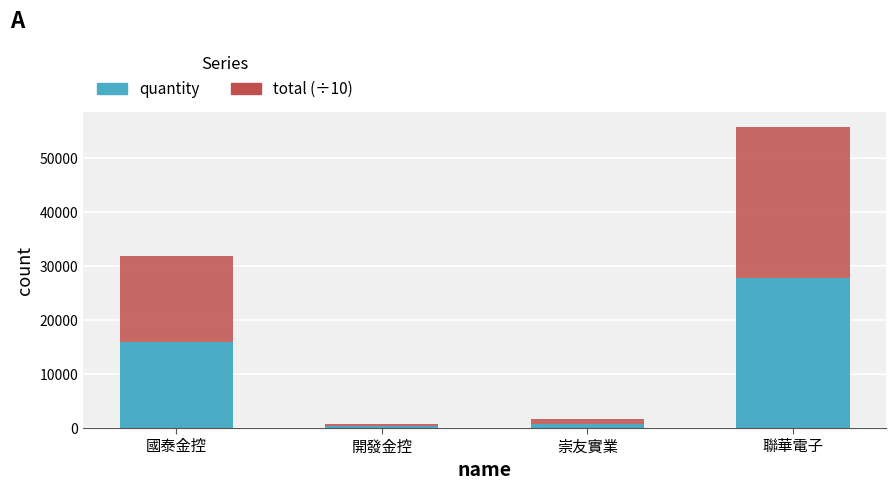

What is the difference between the maximum and second lowest values in the quantity series?

27091